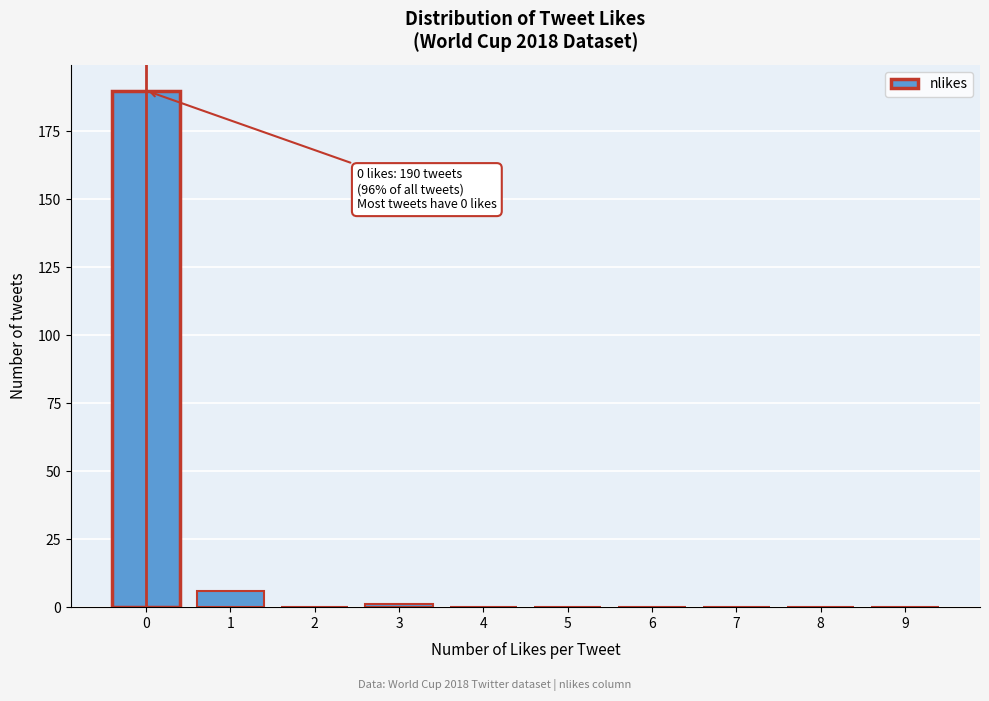

Reading left to right, what are all the values shown in this chart?

0=190	1=6	2=0	3=1	4=0	5=0	6=0	7=0	8=0	9=0